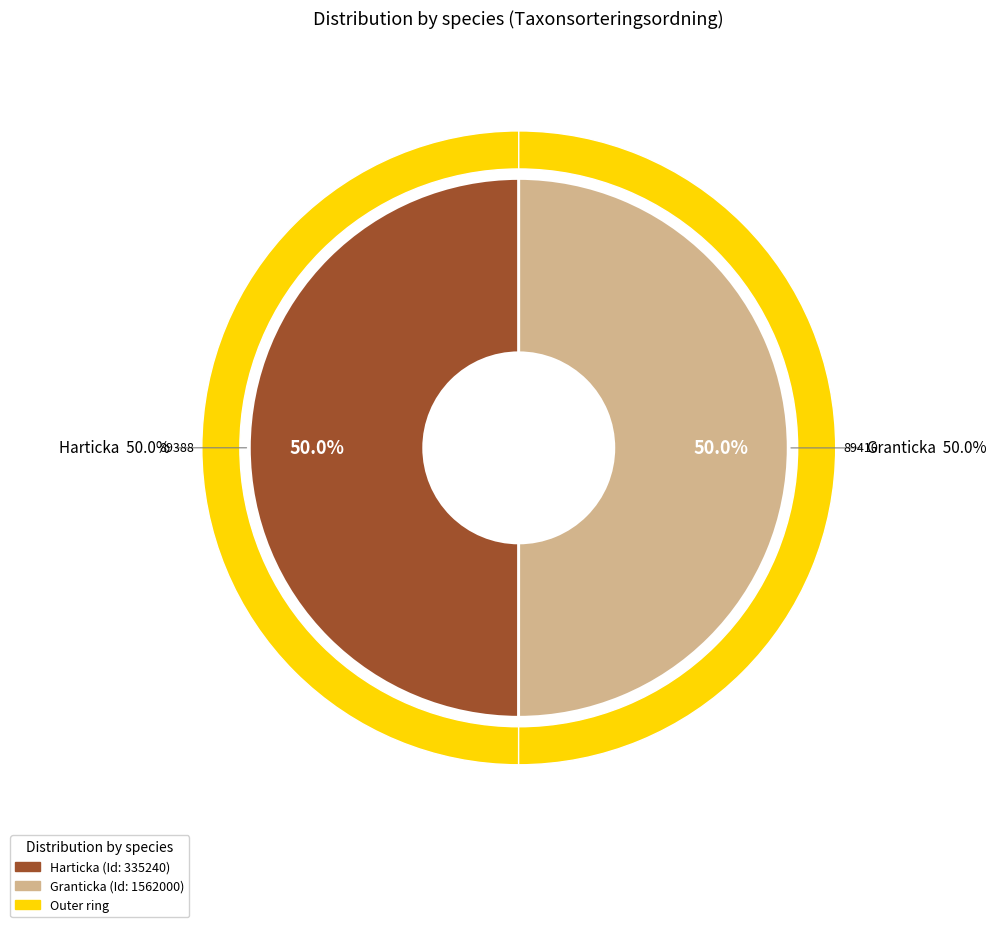

What is the smallest slice in the pie chart?

Harticka